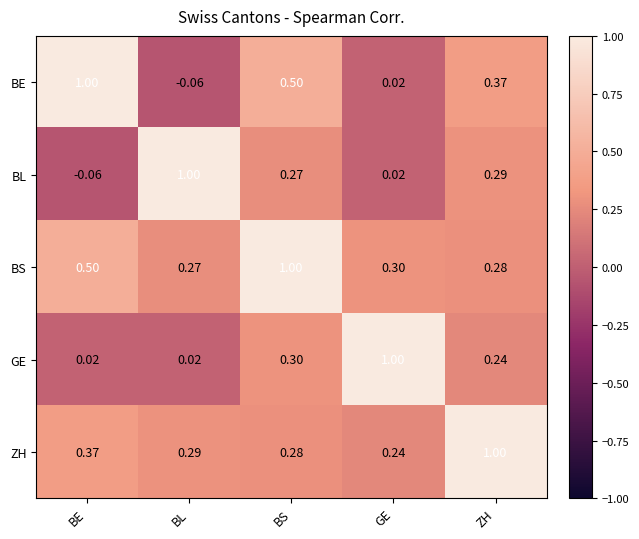

Where does the BL series first go above 0?

BL